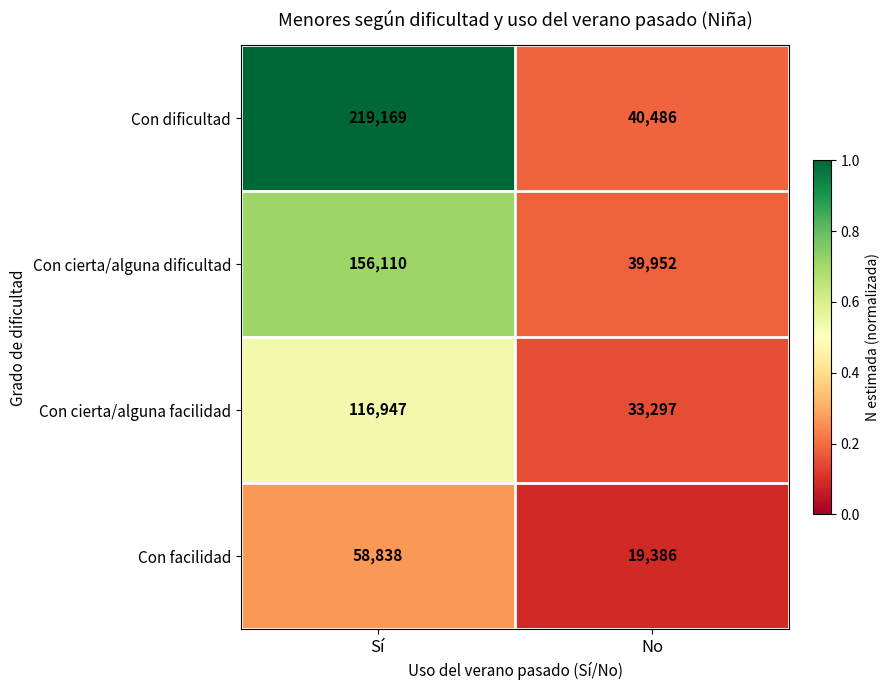

Which series has the largest total across all categories?

Con dificultad